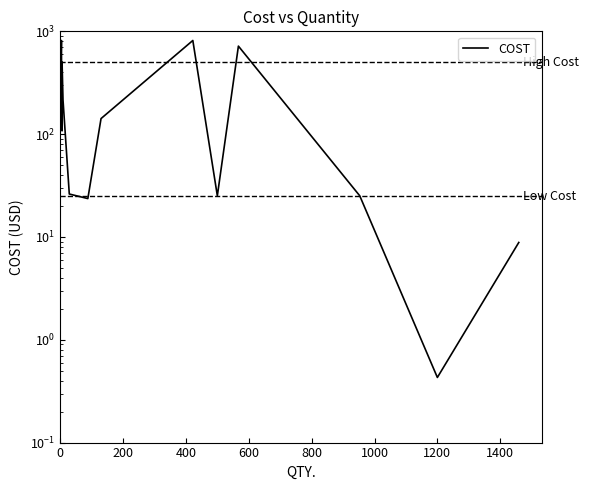

How many points are lower than both their immediate neighbors (excluding endpoints)?

9